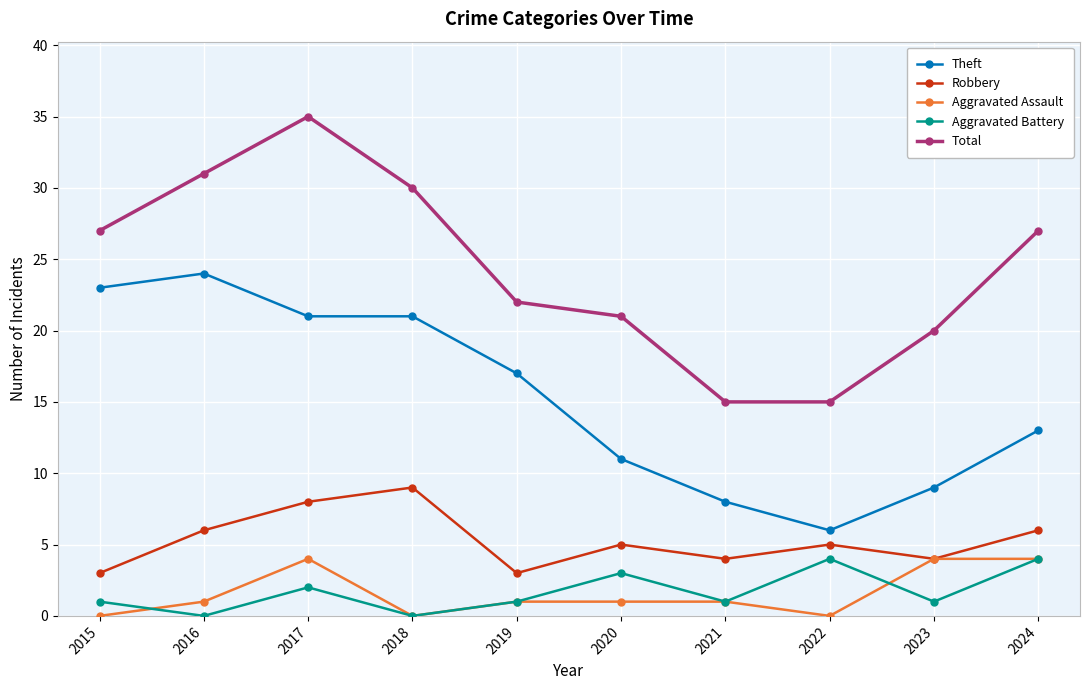

Which series has the widest spread of values?

Total